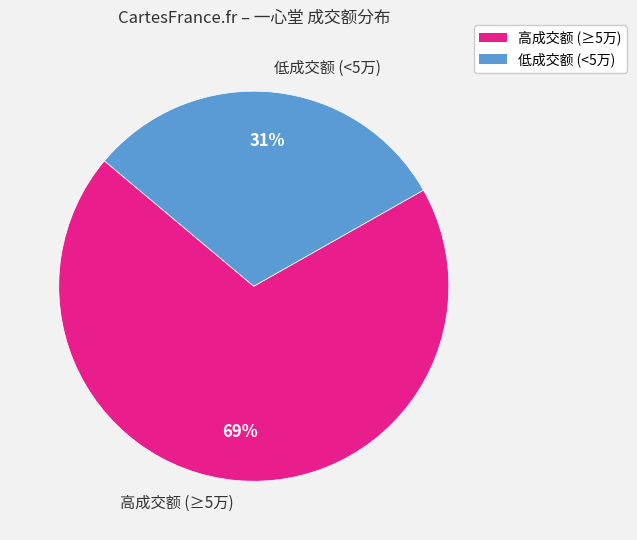

Is there any slice that represents more than half of the pie?

Yes